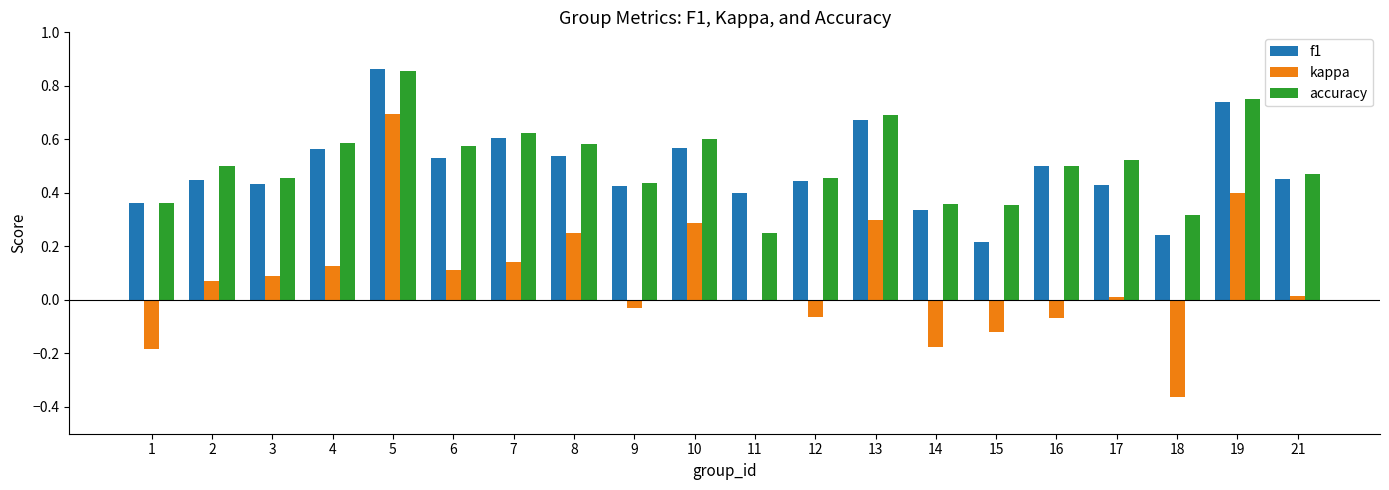

How many series are shown in this chart?

3